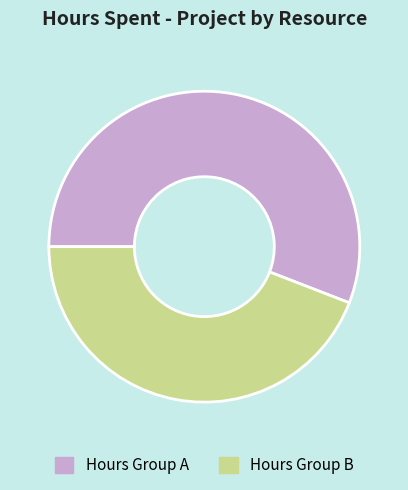

Does any single category account for the majority?

Yes